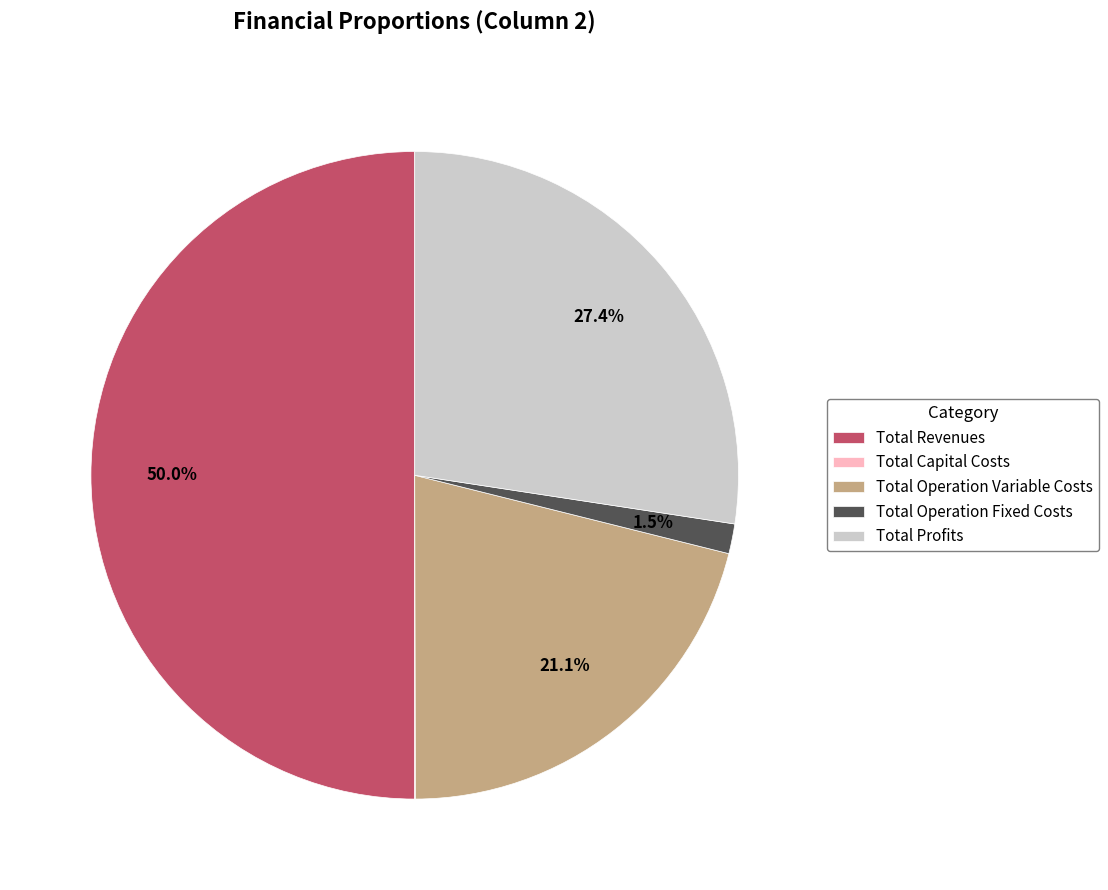

To the nearest percent, what is the difference between the largest and smallest slice percentages?

50%